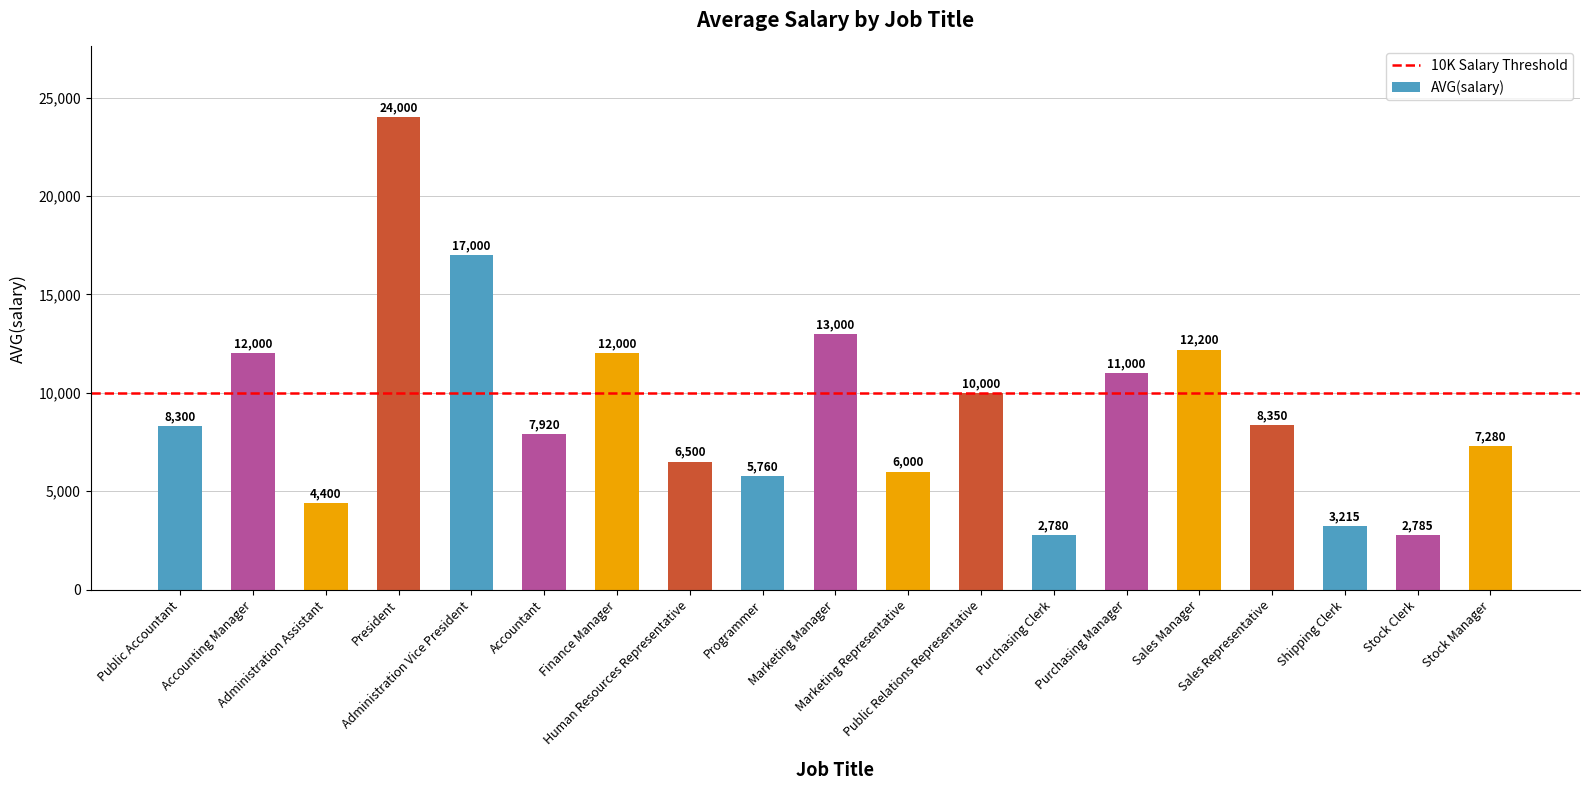

Is it true that the value at Administration Assistant is 4400?

True